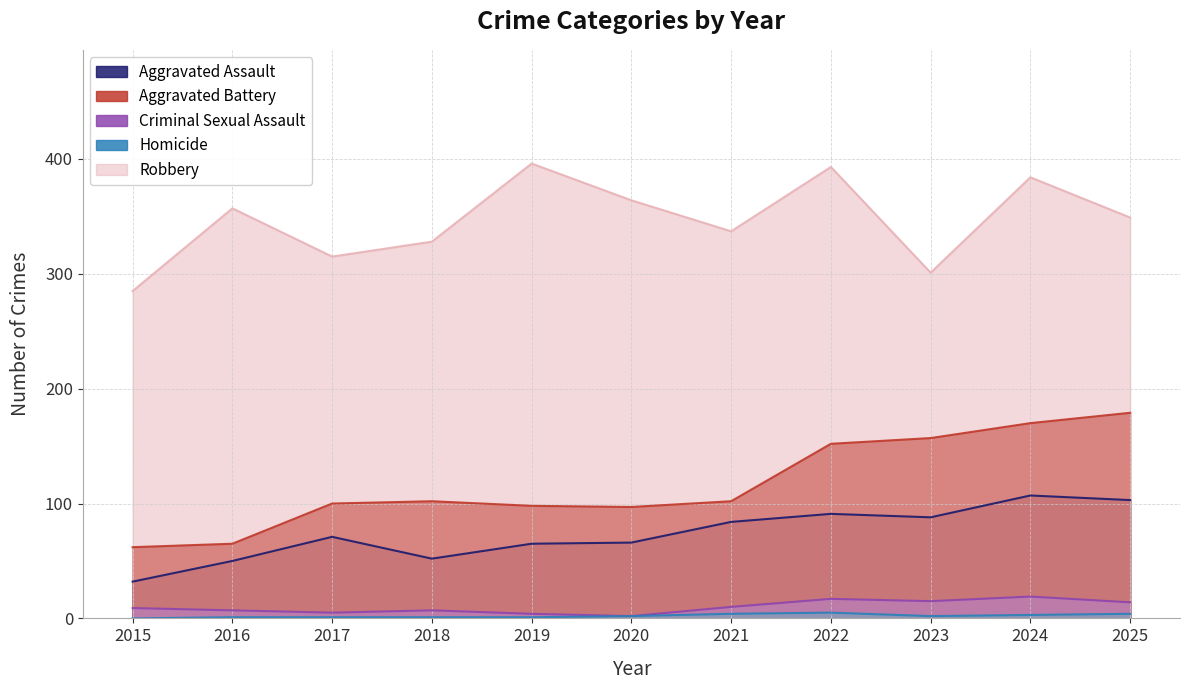

True or false: Aggravated Battery has more than 1 points higher than both neighbors.

False